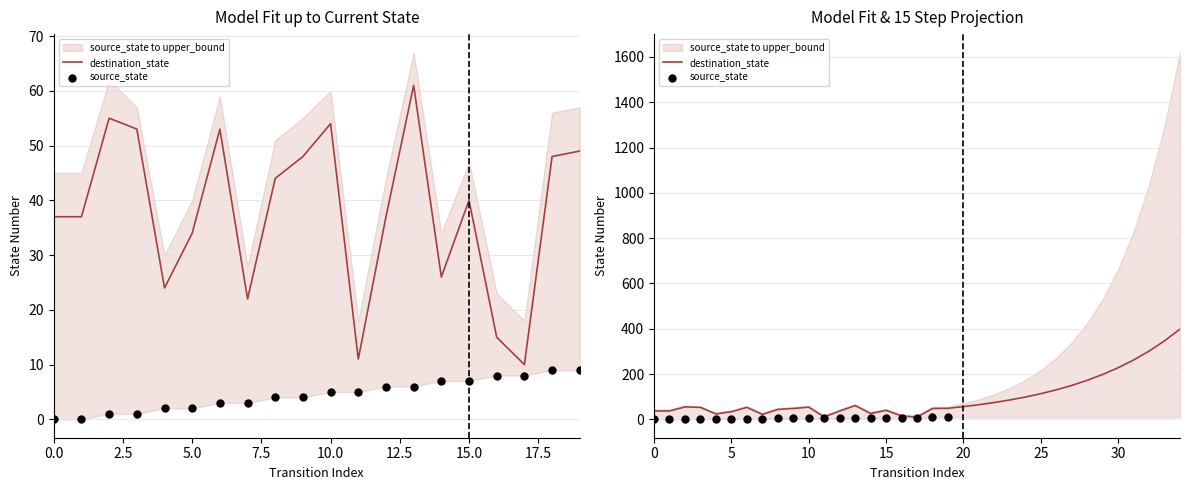

What is the total value across all series at 4?

26